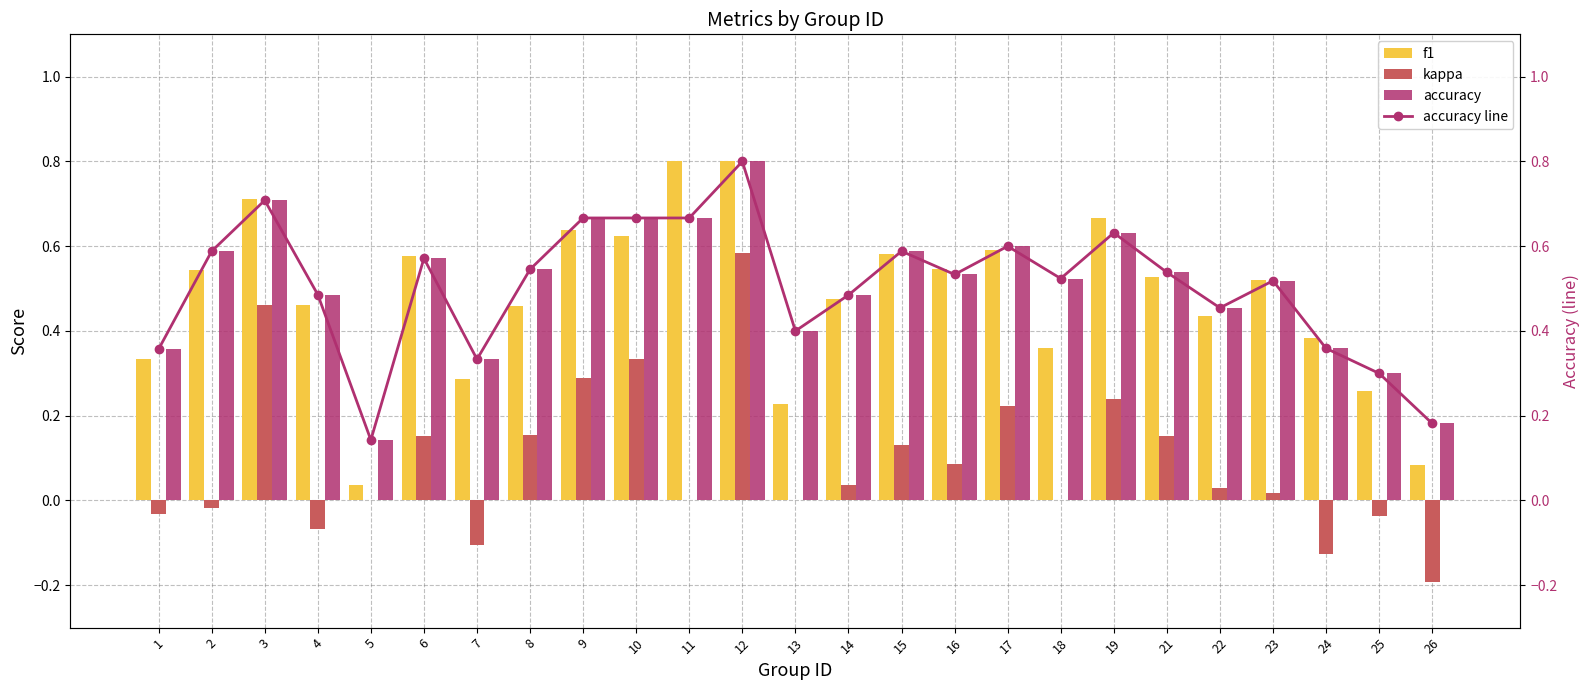

At which label is kappa closest to 0?

5